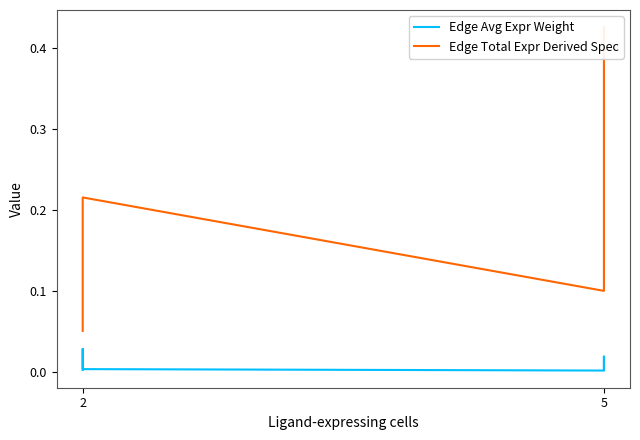

True or false: Edge Total Expr Derived Spec and Edge Avg Expr Weight cross at least once.

False